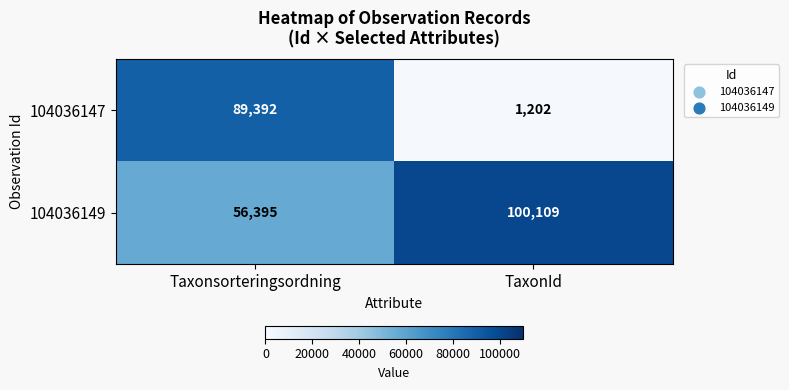

What is the sum of the 104036149 values at TaxonId and Taxonsorteringsordning?

156504